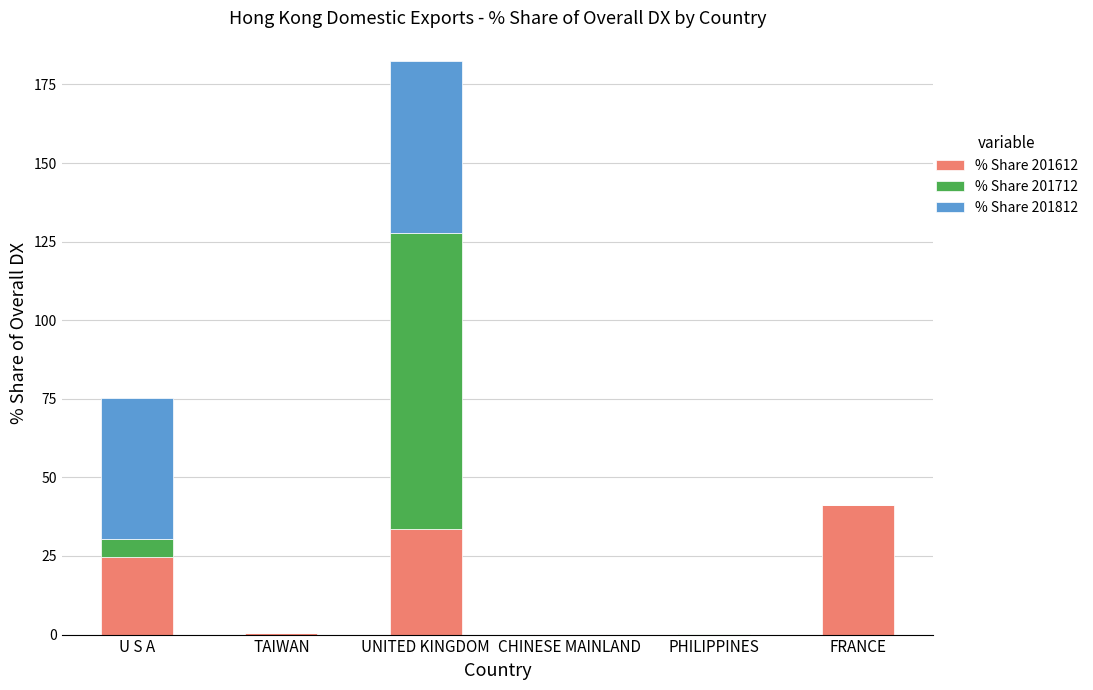

True or false: % Share 201612 has a value of 0.5 at TAIWAN.

True